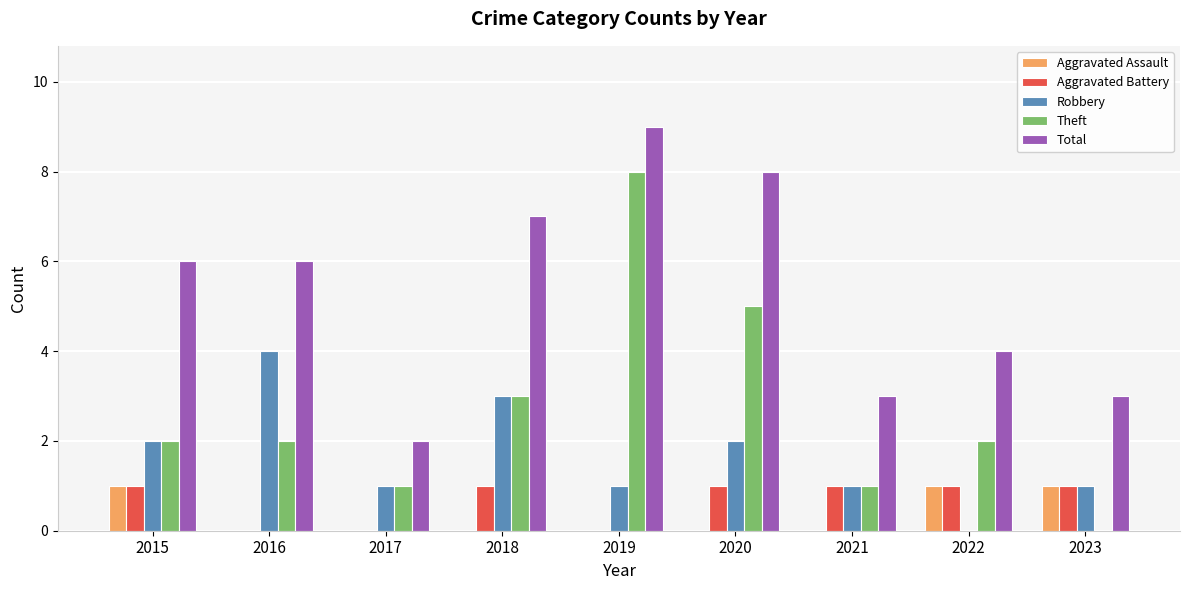

Which series has the largest total across all categories?

Total